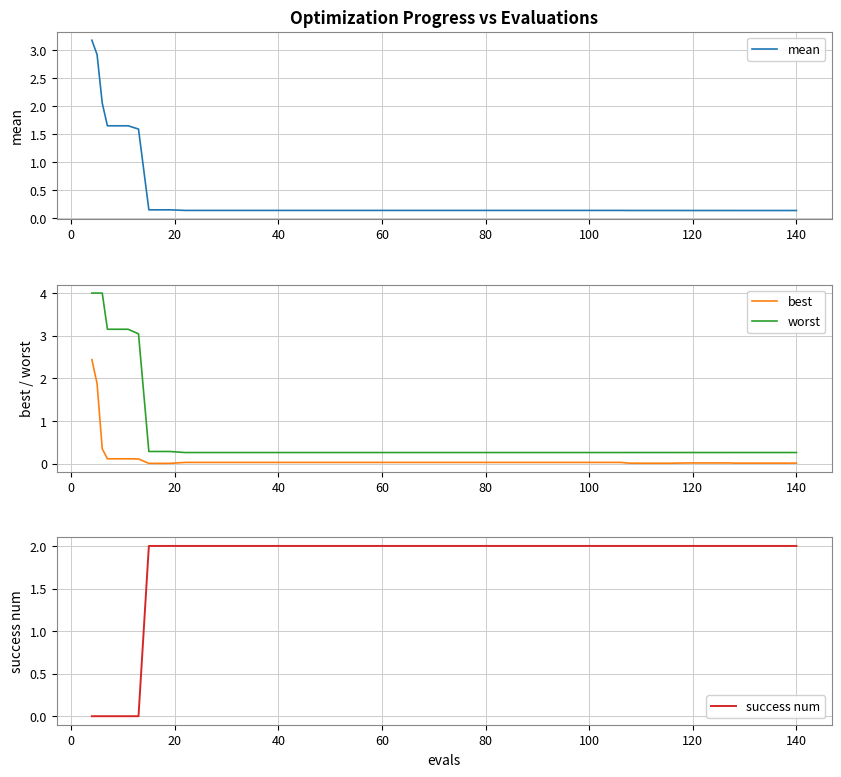

At how many categories does at least one series exceed 2?

6